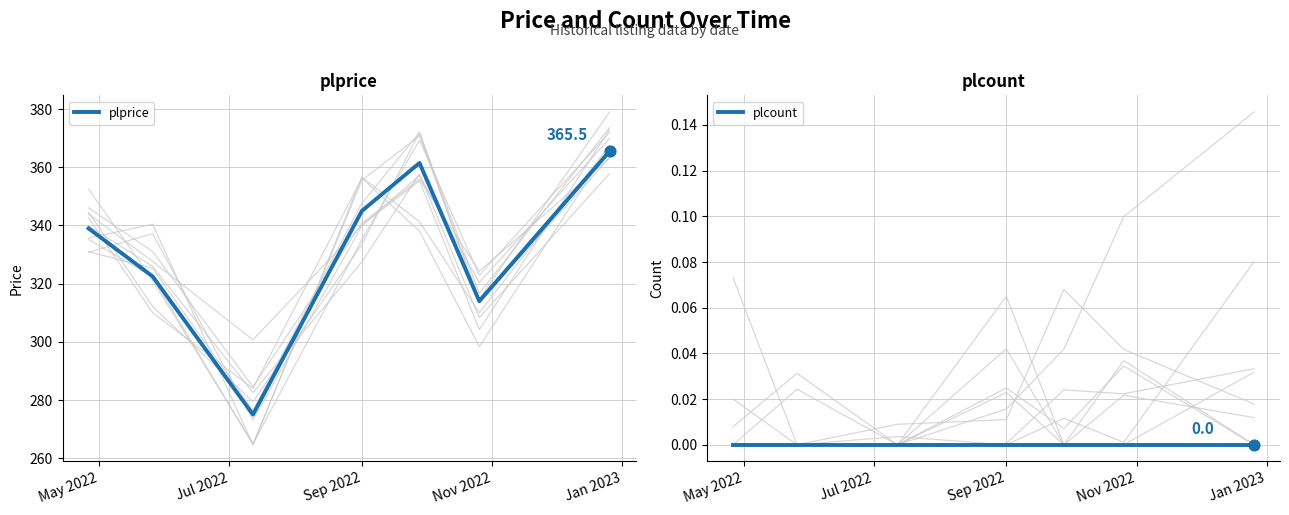

Which series contains the lowest Y value?

plcount